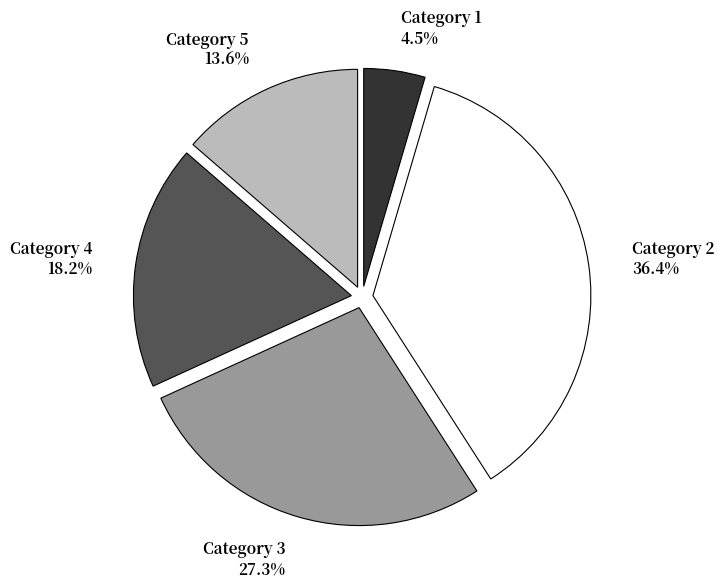

Is there any slice that represents more than half of the pie?

No